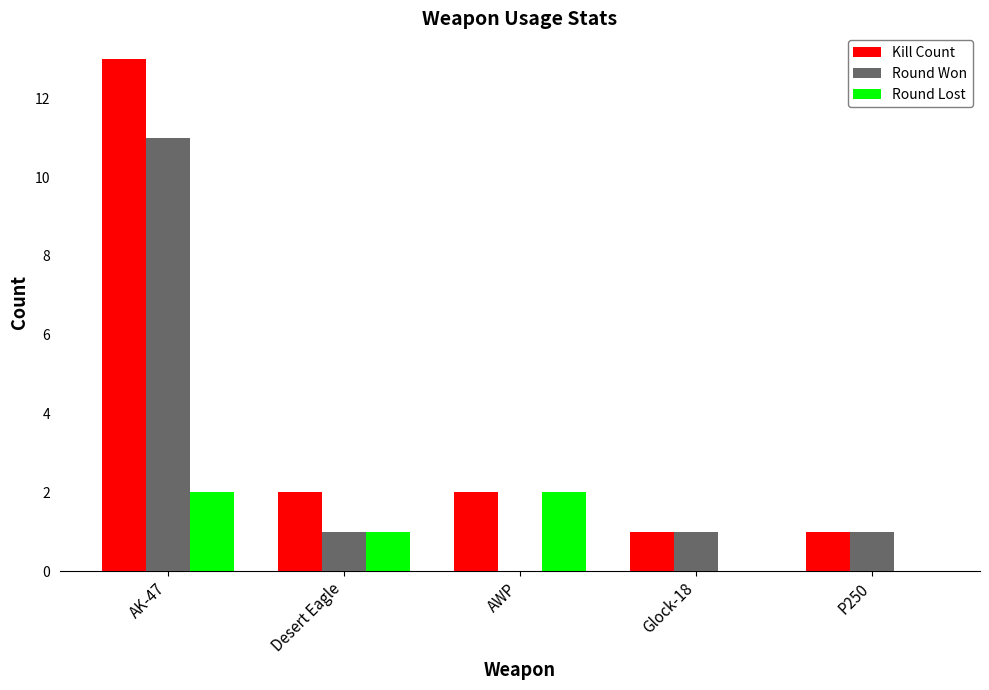

Which series has the largest total across all categories?

Kill Count